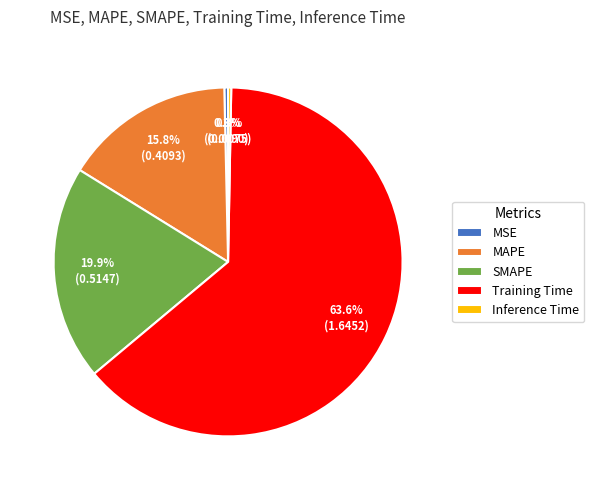

To the nearest percent, what is the difference between the SMAPE and MAPE slice percentages?

4%